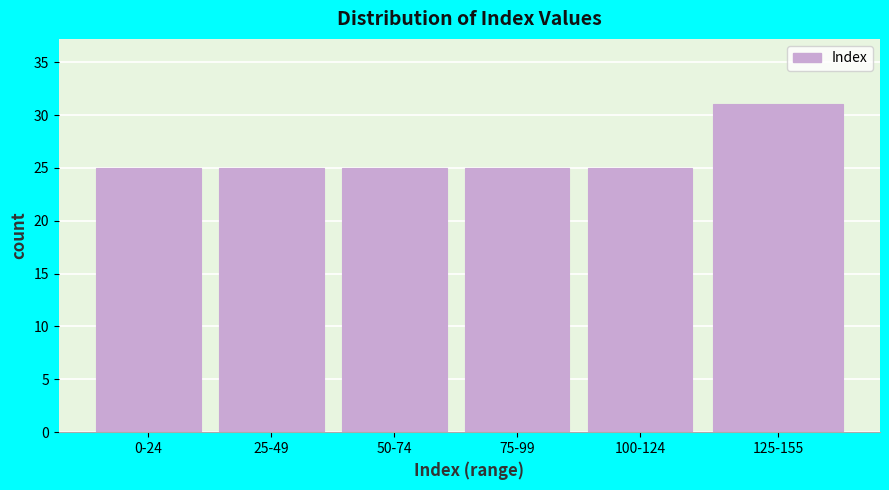

Reading right to left, transcribe all the data shown in this chart.

125-155=31	100-124=25	75-99=25	50-74=25	25-49=25	0-24=25